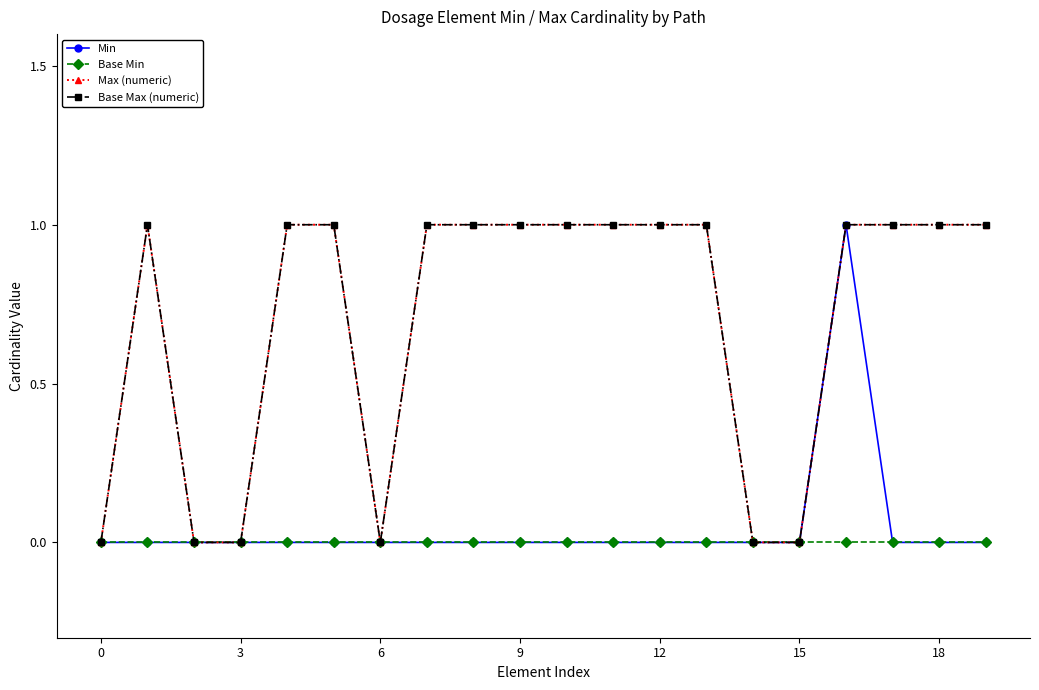

Is this an area chart (filled region under the line)?

No